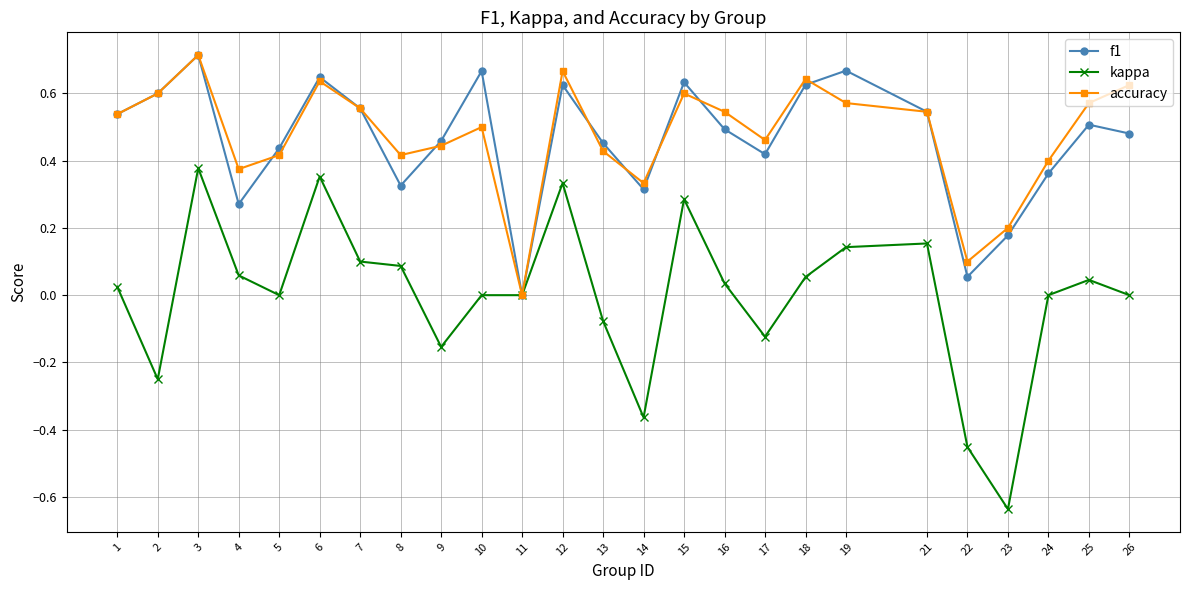

Which category has the lowest value in the accuracy series?

11